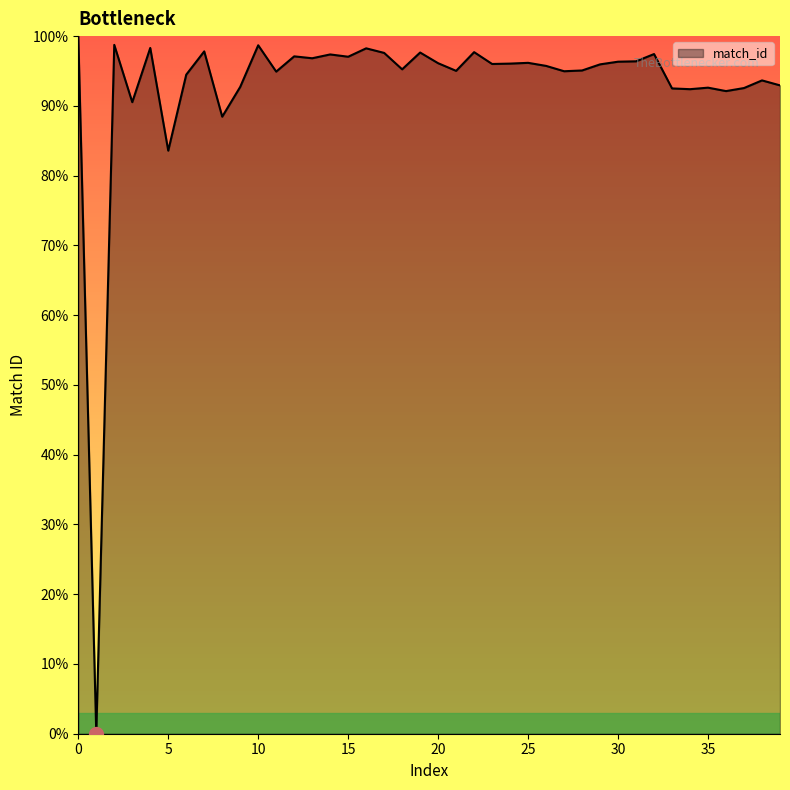

What is the difference between the maximum and minimum values?

100.0